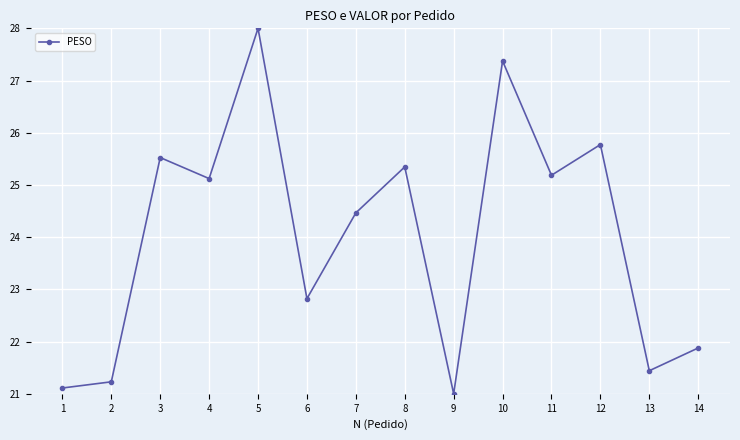

Rank the categories by value from highest to lowest.

5, 10, 12, 3, 8, 11, 4, 7, 6, 14, 13, 2, 1, 9